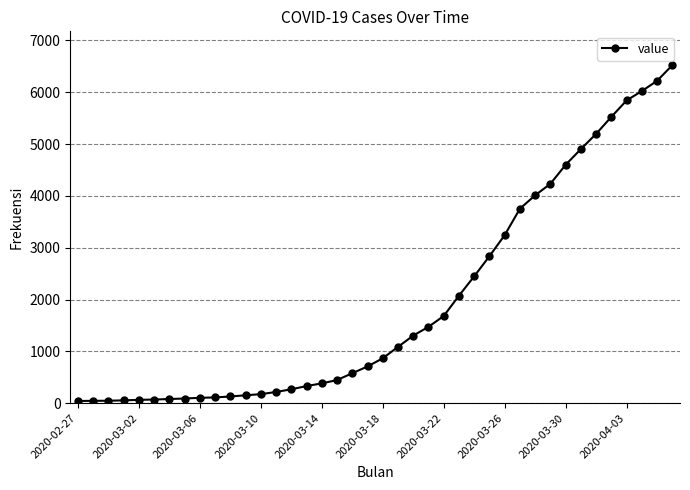

What is the greatest value displayed?

6522